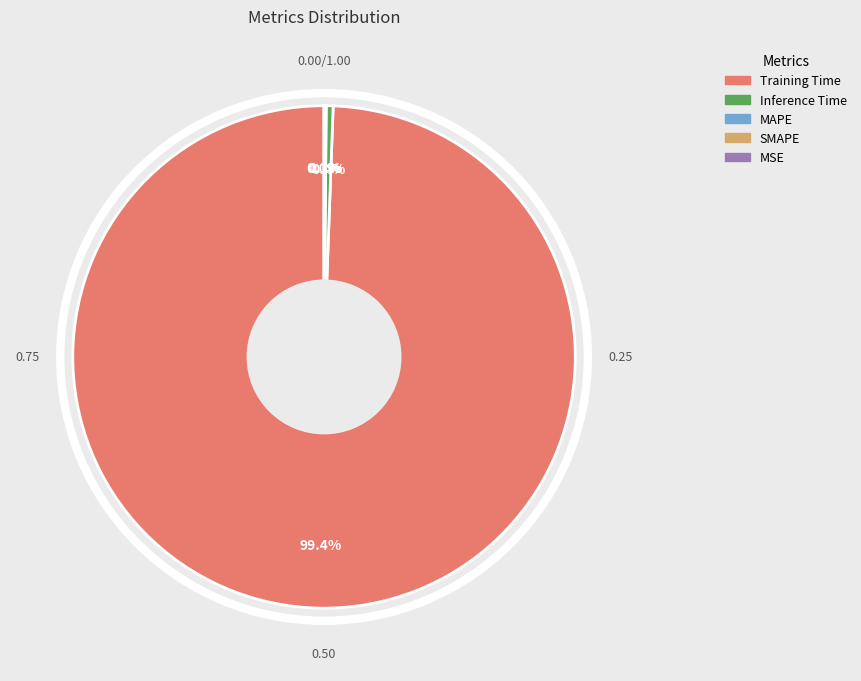

What percentage do Inference Time and SMAPE together represent?

0.5%